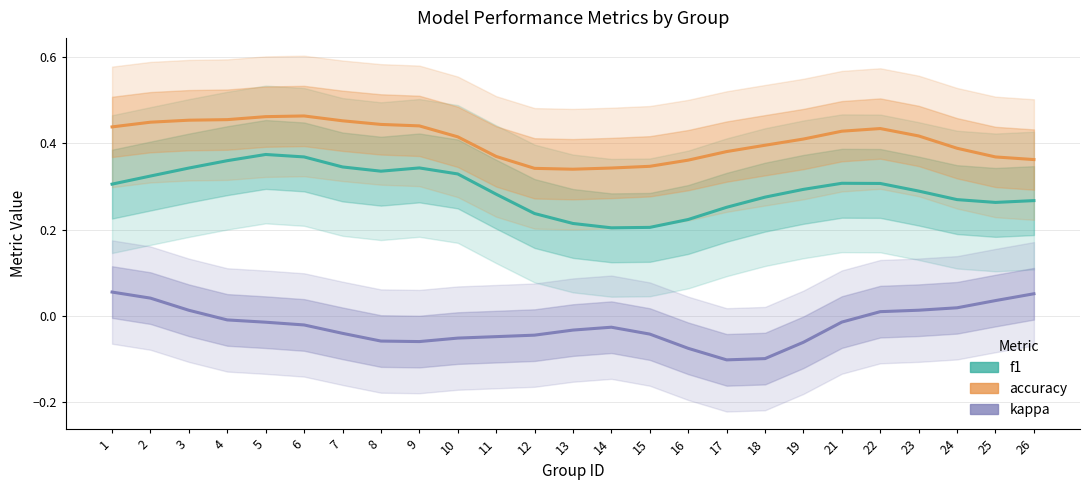

What is the highest value of the kappa series?

0.1